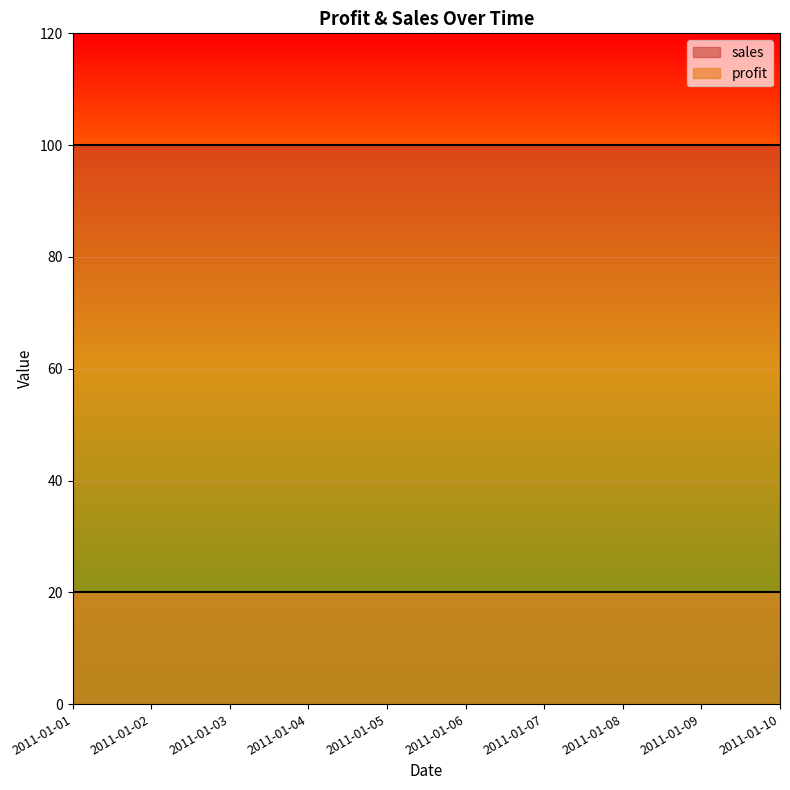

List the series in order of their peak value, highest first.

sales, profit